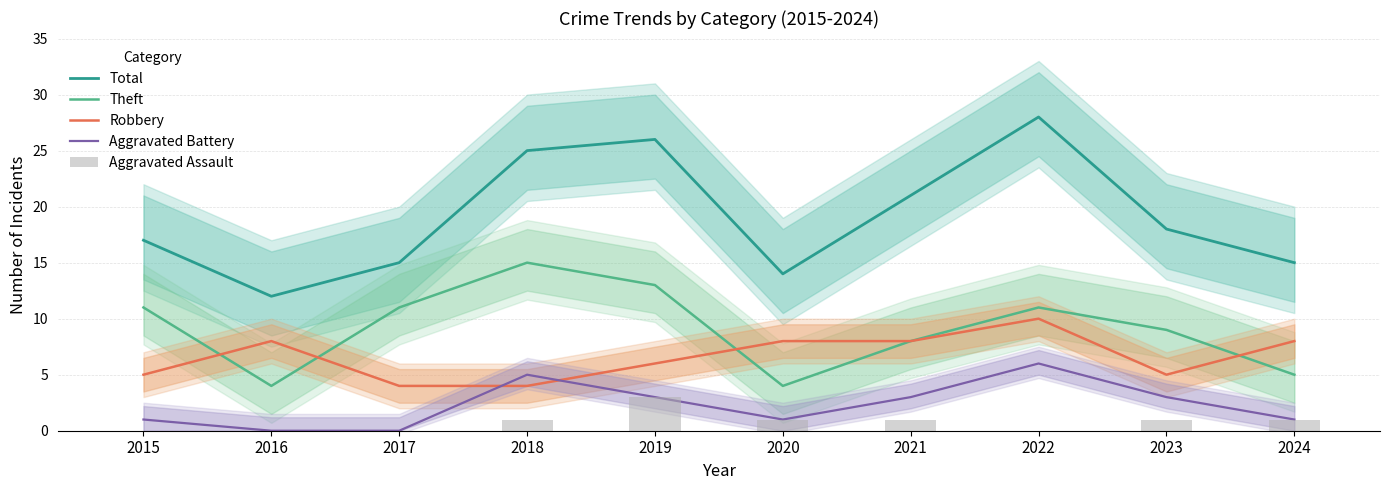

How many data points in Theft are less than 11?

5